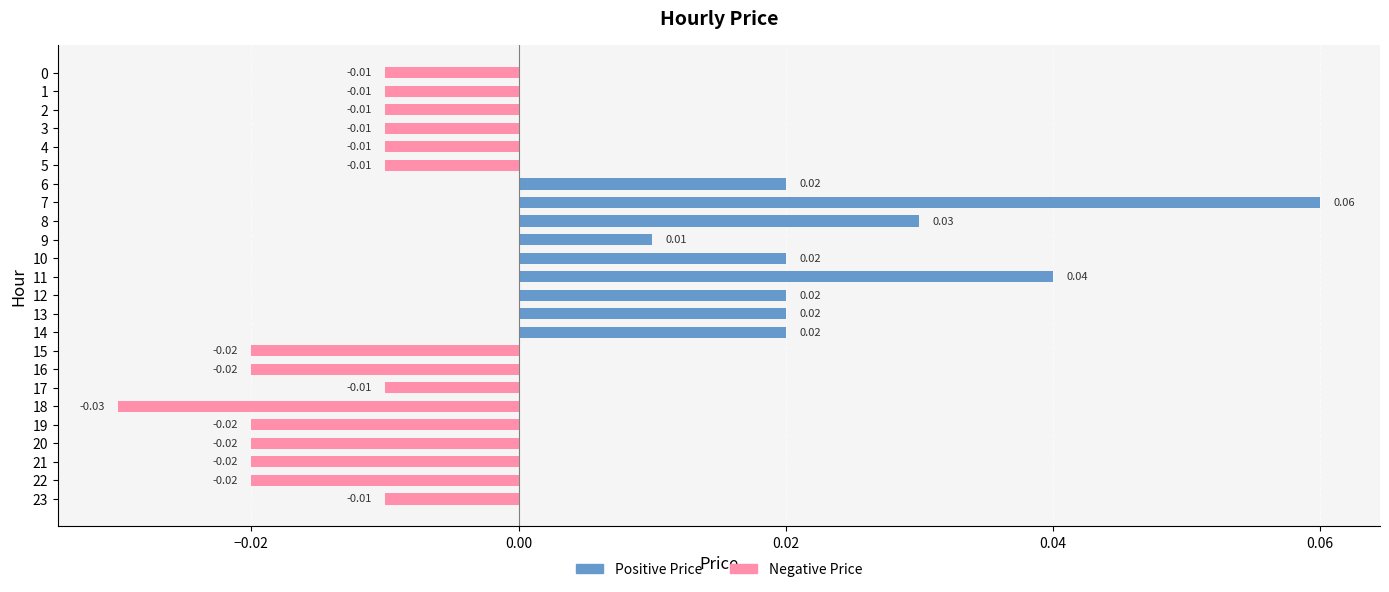

Between 7 and 19, which is larger?

7